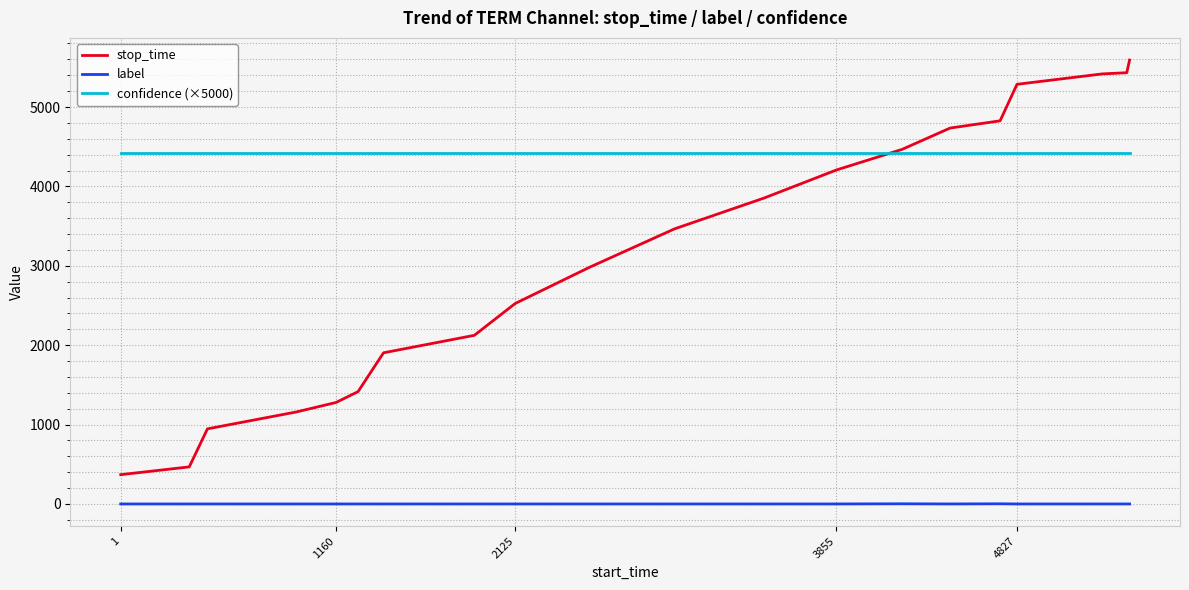

True or false: stop_time and label cross at least once.

False